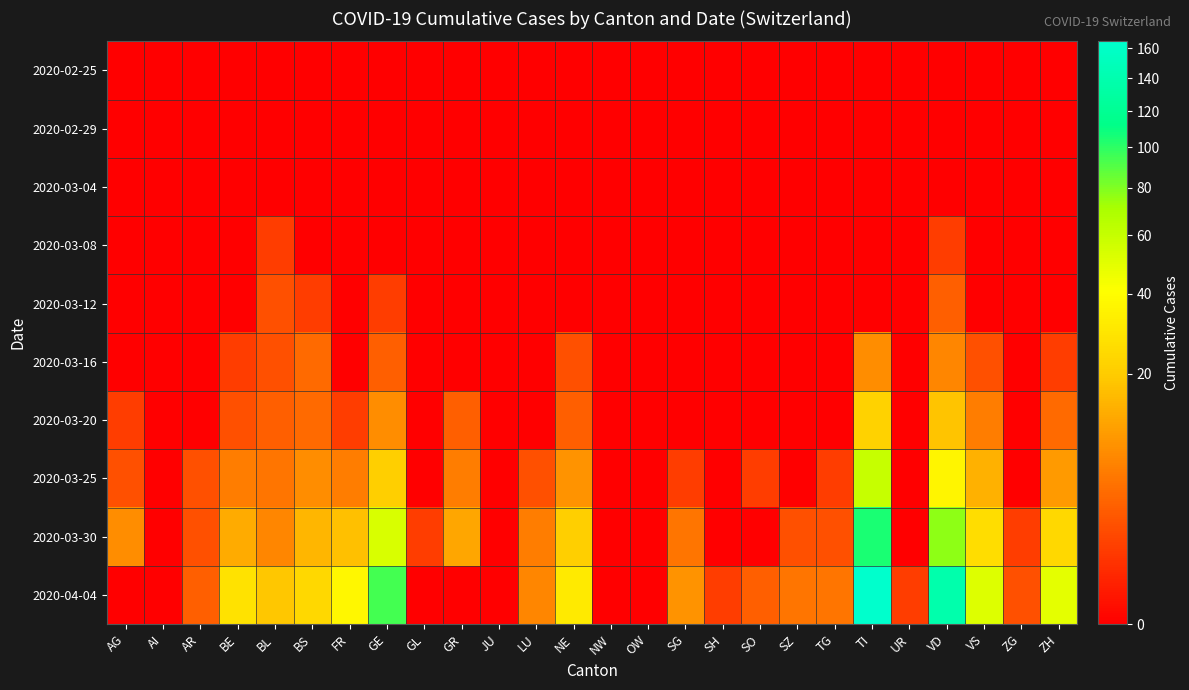

Reading left to right, what are all the values shown in this chart?

2020-02-25: AG=0	AI=0	AR=0	BE=0	BL=0	BS=0	FR=0	GE=0	GL=0	GR=0	JU=0	LU=0	NE=0	NW=0	OW=0	SG=0	SH=0	SO=0	SZ=0	TG=0	TI=0	UR=0	VD=0	VS=0	ZG=0	ZH=0
2020-02-29: AG=0	AI=0	AR=0	BE=0	BL=0	BS=0	FR=0	GE=0	GL=0	GR=0	JU=0	LU=0	NE=0	NW=0	OW=0	SG=0	SH=0	SO=0	SZ=0	TG=0	TI=0	UR=0	VD=0	VS=0	ZG=0	ZH=0
2020-03-04: AG=0	AI=0	AR=0	BE=0	BL=0	BS=0	FR=0	GE=0	GL=0	GR=0	JU=0	LU=0	NE=0	NW=0	OW=0	SG=0	SH=0	SO=0	SZ=0	TG=0	TI=0	UR=0	VD=0	VS=0	ZG=0	ZH=0
2020-03-08: AG=0	AI=0	AR=0	BE=0	BL=1	BS=0	FR=0	GE=0	GL=0	GR=0	JU=0	LU=0	NE=0	NW=0	OW=0	SG=0	SH=0	SO=0	SZ=0	TG=0	TI=0	UR=0	VD=1	VS=0	ZG=0	ZH=0
2020-03-12: AG=0	AI=0	AR=0	BE=0	BL=2	BS=1	FR=0	GE=1	GL=0	GR=0	JU=0	LU=0	NE=0	NW=0	OW=0	SG=0	SH=0	SO=0	SZ=0	TG=0	TI=0	UR=0	VD=3	VS=0	ZG=0	ZH=0
2020-03-16: AG=0	AI=0	AR=0	BE=1	BL=2	BS=4	FR=0	GE=3	GL=0	GR=0	JU=0	LU=0	NE=2	NW=0	OW=0	SG=0	SH=0	SO=0	SZ=0	TG=0	TI=8	UR=0	VD=7	VS=2	ZG=0	ZH=1
2020-03-20: AG=1	AI=0	AR=0	BE=2	BL=3	BS=4	FR=1	GE=8	GL=0	GR=3	JU=0	LU=0	NE=3	NW=0	OW=0	SG=0	SH=0	SO=0	SZ=0	TG=0	TI=22	UR=0	VD=18	VS=6	ZG=0	ZH=4
2020-03-25: AG=2	AI=0	AR=2	BE=6	BL=5	BS=8	FR=6	GE=21	GL=0	GR=6	JU=0	LU=2	NE=9	NW=0	OW=0	SG=1	SH=0	SO=1	SZ=0	TG=1	TI=60	UR=0	VD=36	VS=14	ZG=0	ZH=10
2020-03-30: AG=8	AI=0	AR=2	BE=13	BL=7	BS=15	FR=17	GE=53	GL=1	GR=12	JU=0	LU=6	NE=21	NW=0	OW=0	SG=5	SH=0	SO=0	SZ=2	TG=2	TI=105	UR=0	VD=77	VS=26	ZG=1	ZH=24
2020-04-04: AG=0	AI=0	AR=3	BE=28	BL=19	BS=24	FR=37	GE=94	GL=0	GR=0	JU=0	LU=7	NE=31	NW=0	OW=0	SG=9	SH=1	SO=3	SZ=5	TG=5	TI=165	UR=1	VD=138	VS=51	ZG=2	ZH=49